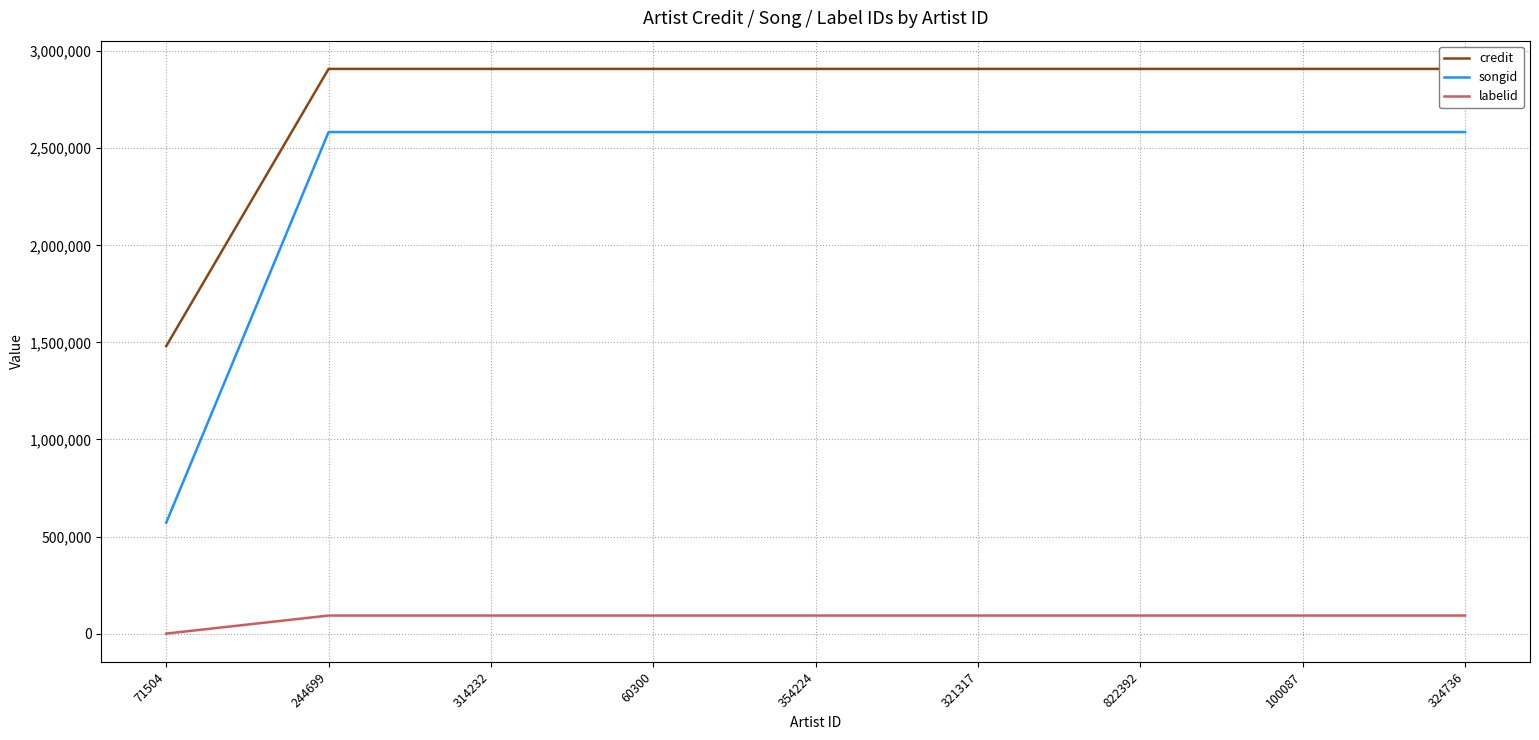

What is the difference between the maximum and minimum values in the labelid series?

93007